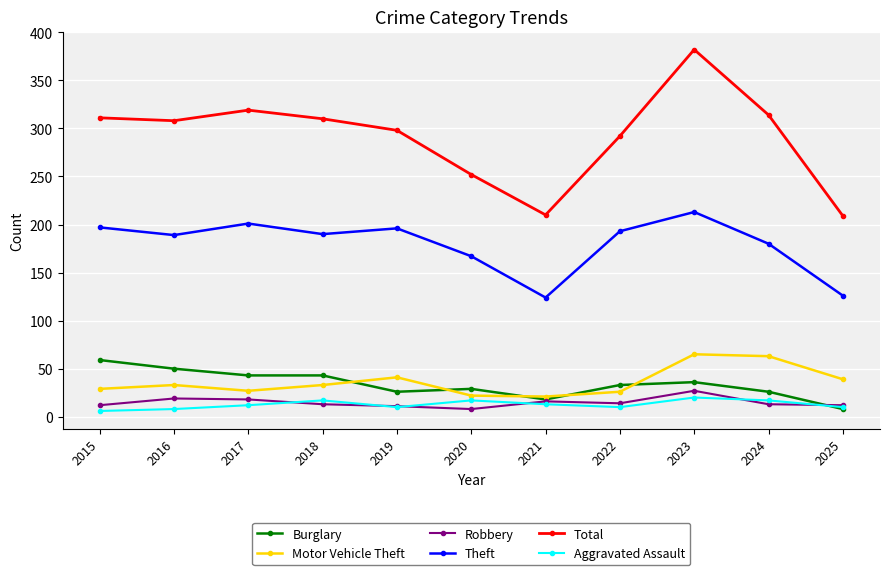

Where is the first local maximum for Total?

2017